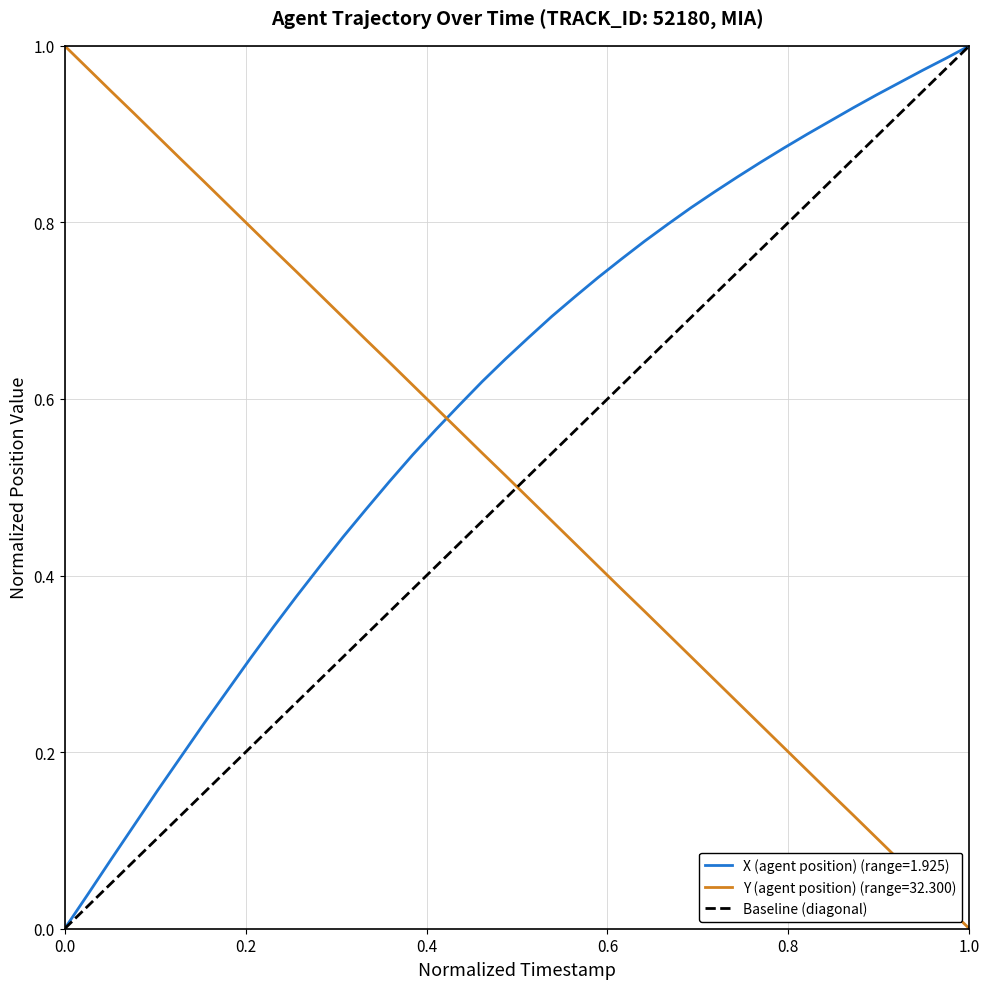

True or false: Y (agent position) (range=32.300) and X (agent position) (range=1.925) cross at least once.

True